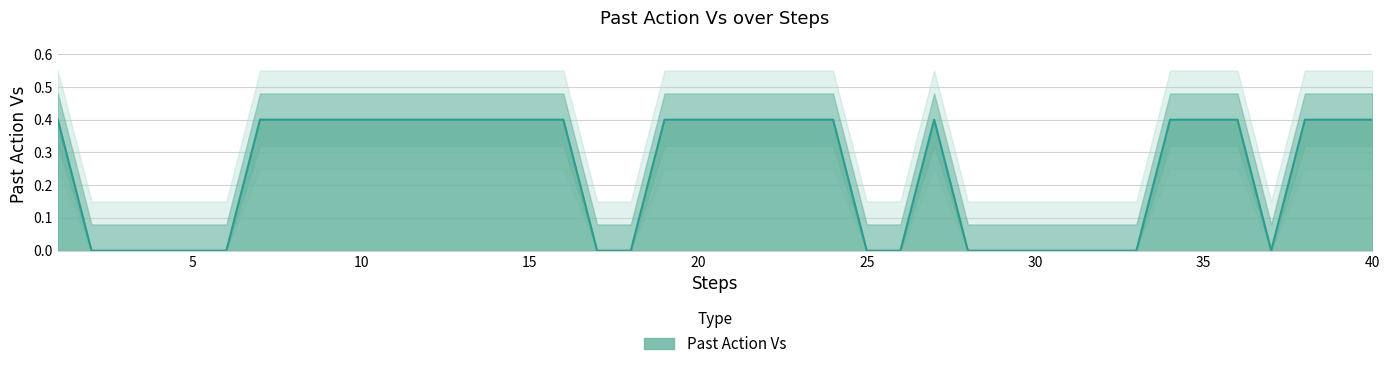

True or false: there are more than 0 points higher than both neighbors.

True